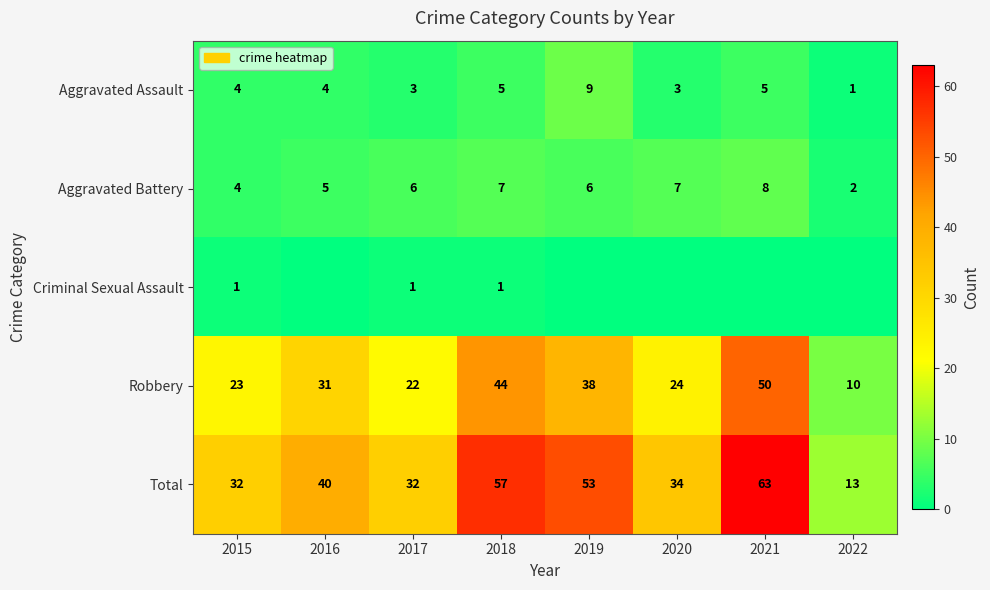

What is the sum of all Total values?

324